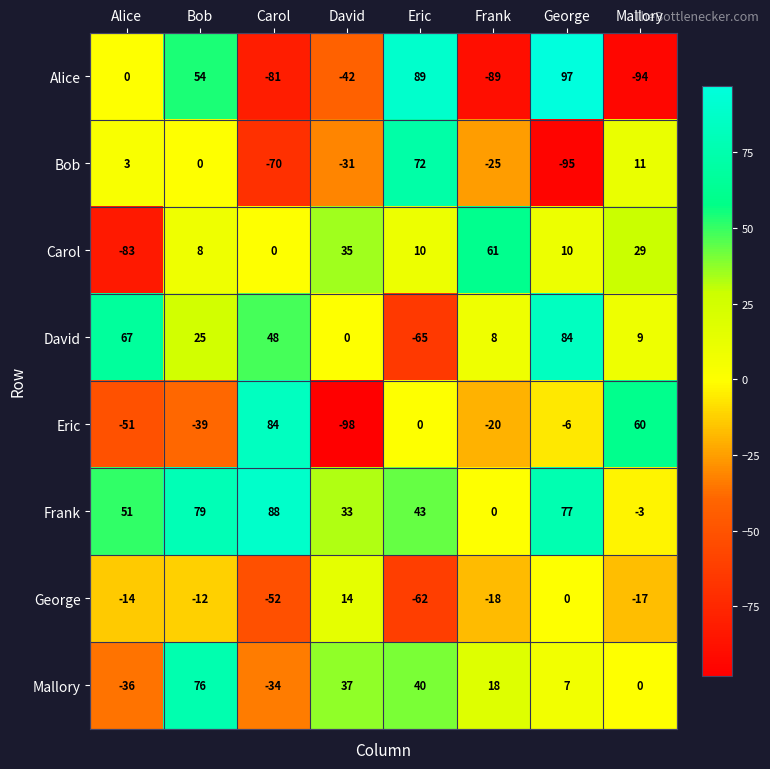

What value does the Bob series have at Carol?

-70